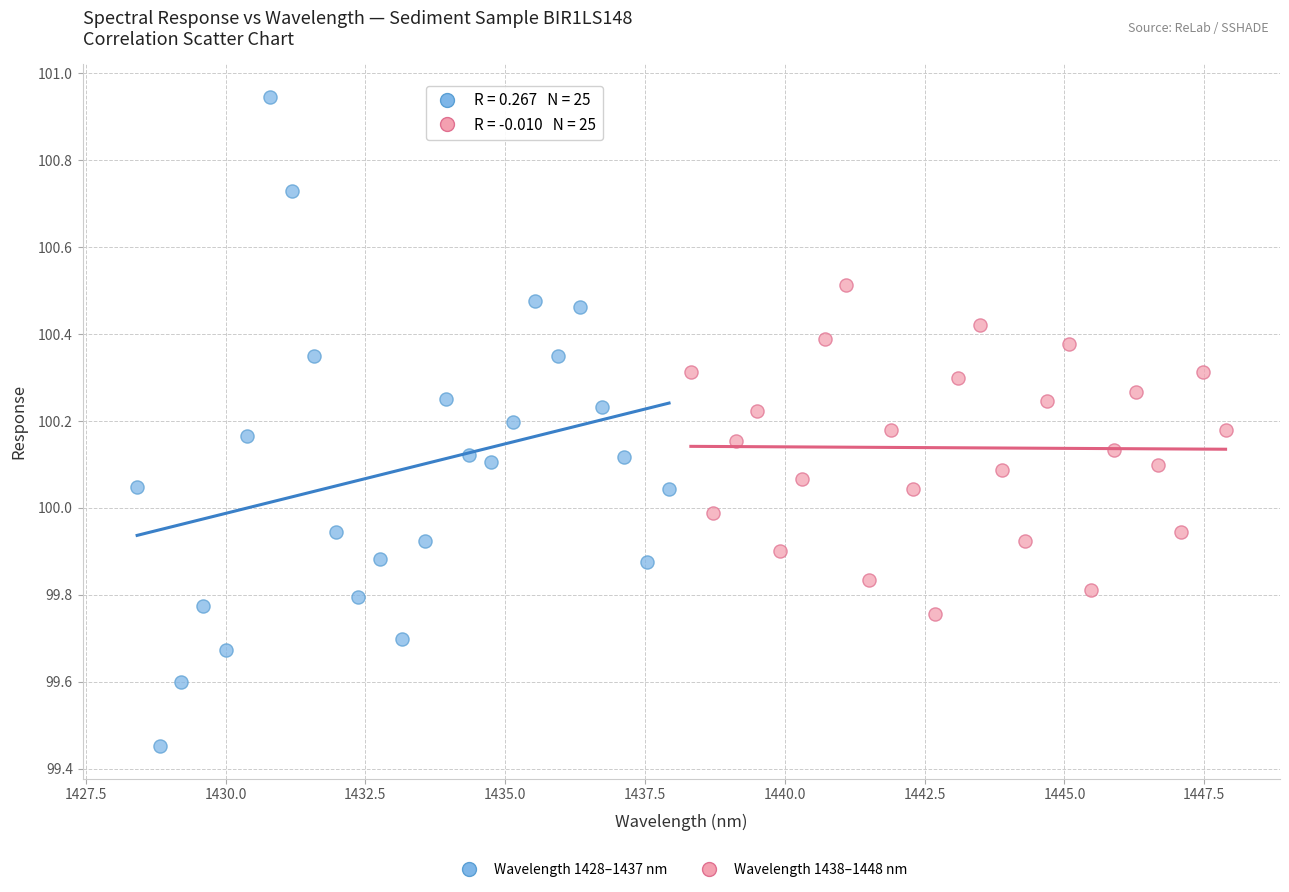

What are all the series names shown in the legend?

Wavelength 1428–1437 nm, Wavelength 1438–1448 nm